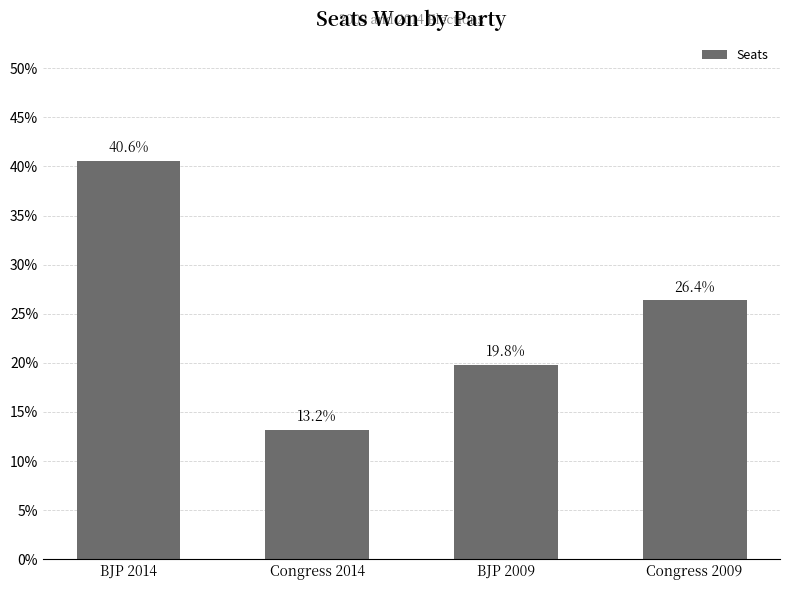

Reading left to right, transcribe all the data shown in this chart.

123	40	60	80